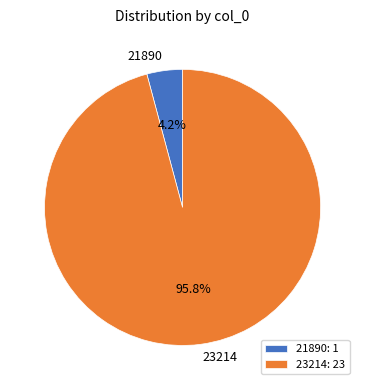

Is the sum of 23214 and 21890 greater than half?

Yes